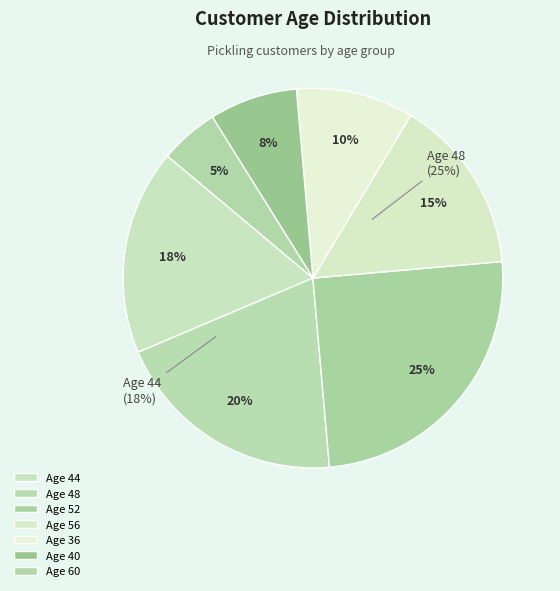

Rank the categories by value from lowest to highest.

60, 40, 36, 56, 44, 48, 52